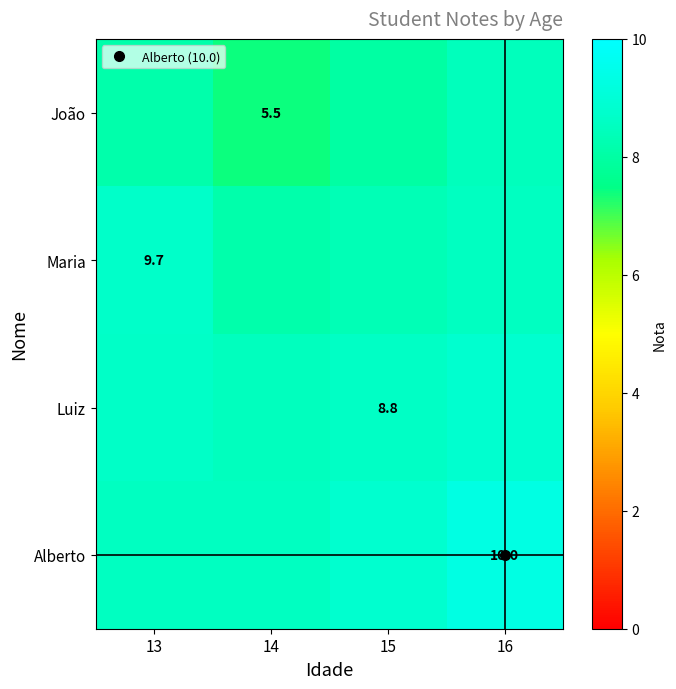

List the series in order of their peak value, highest first.

Alberto, Luiz, Maria, João